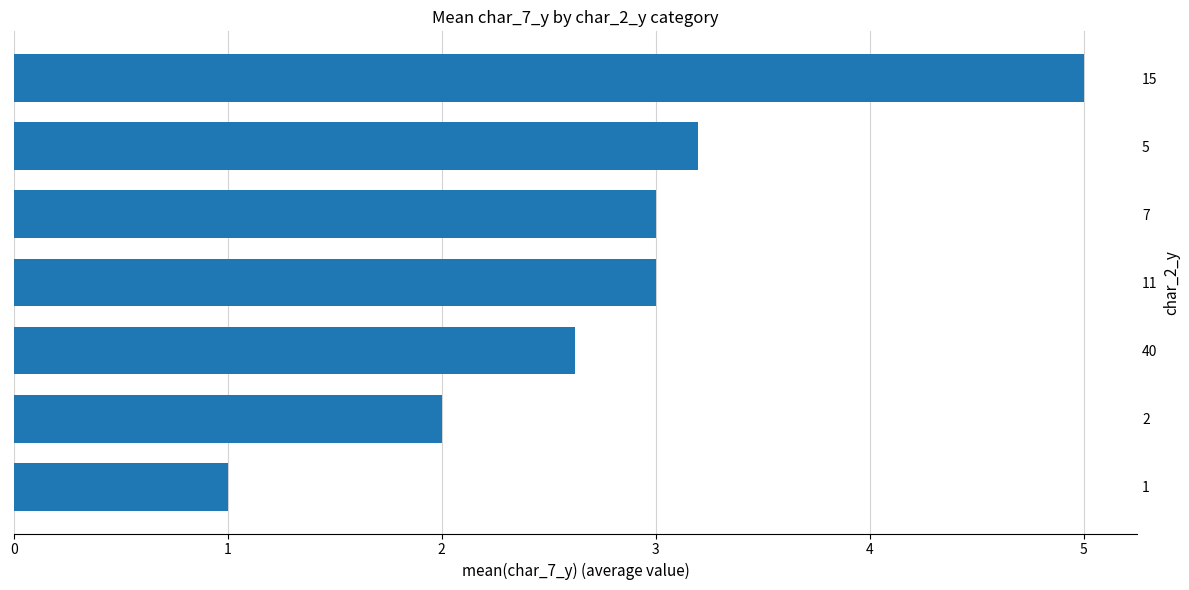

Which has a higher value, 1 or 5?

5